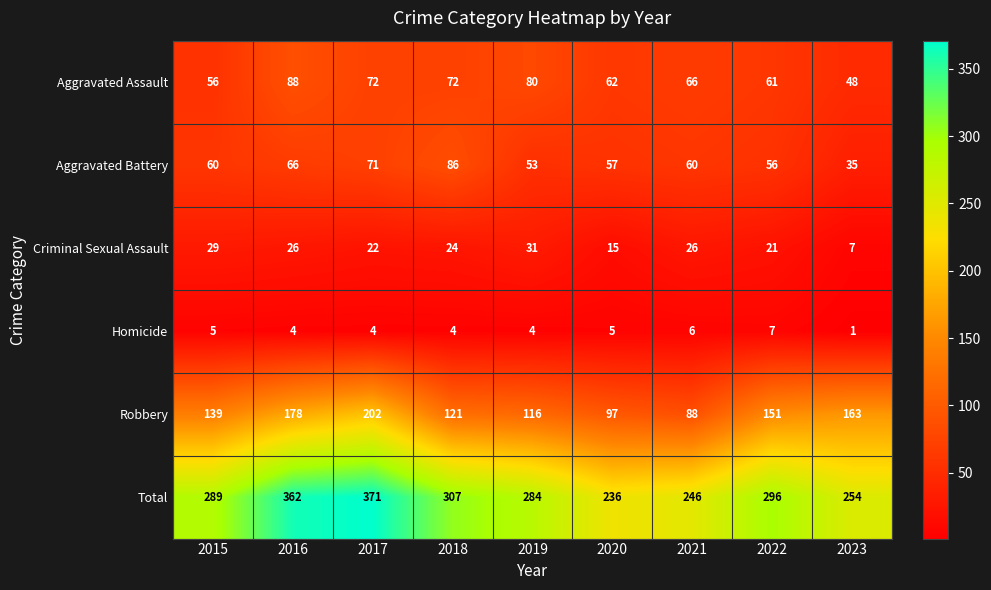

How many distinct data groups are displayed?

6